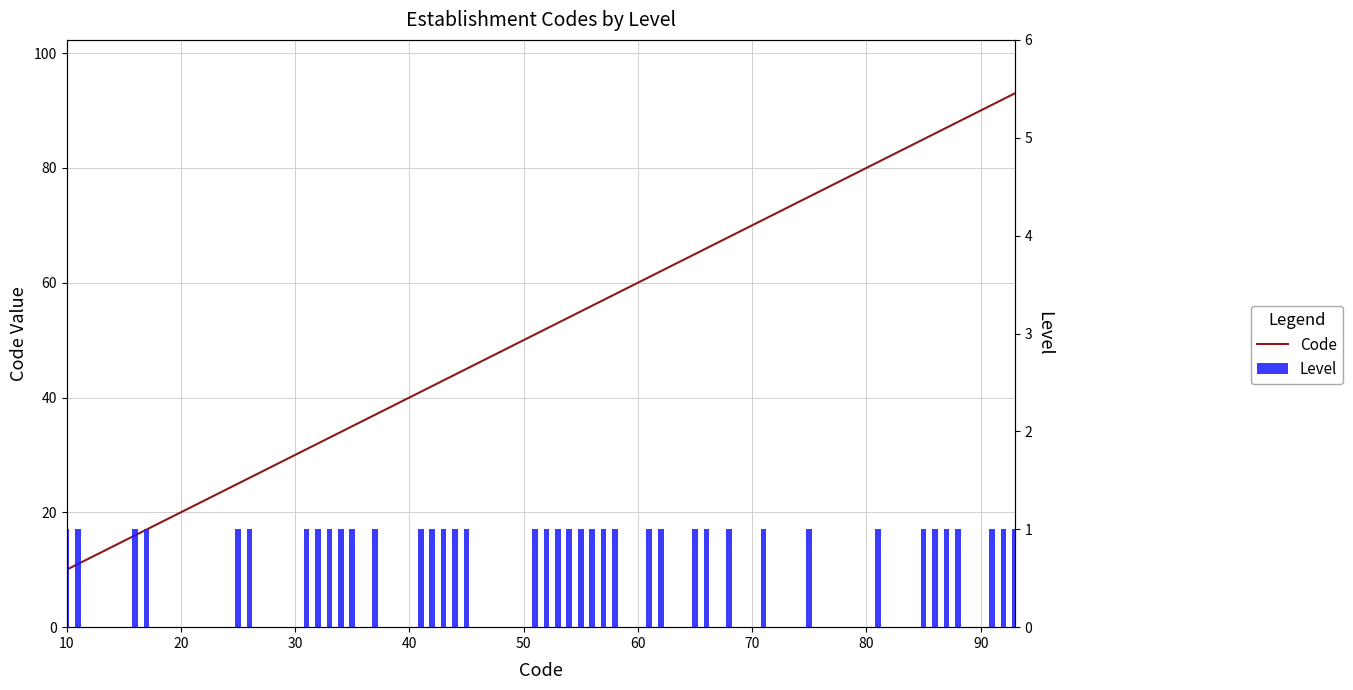

Which series has the largest total across all categories?

Code